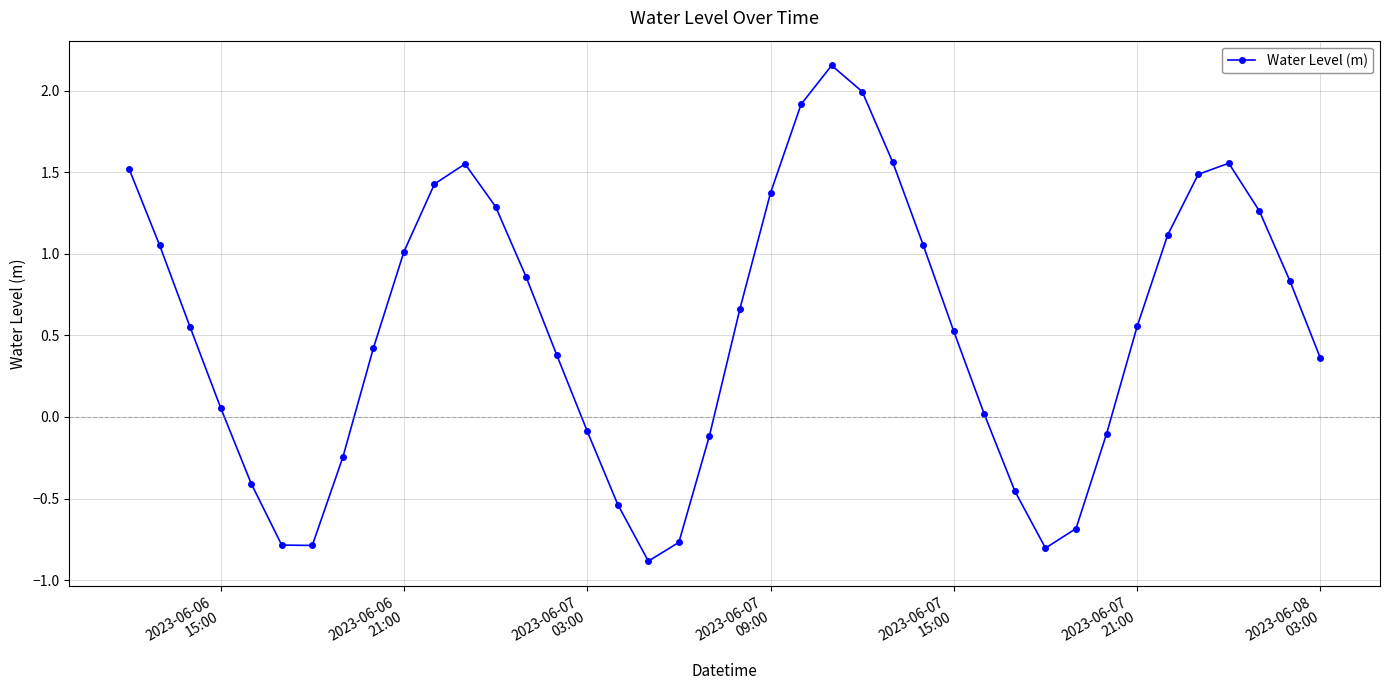

What is the sum of all values?

21.9